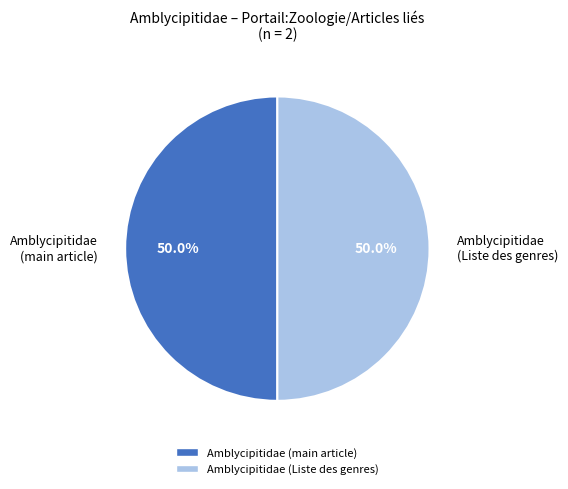

Combined, do Amblycipitidae (main article) and Amblycipitidae (Liste des genres) account for over 50%?

Yes